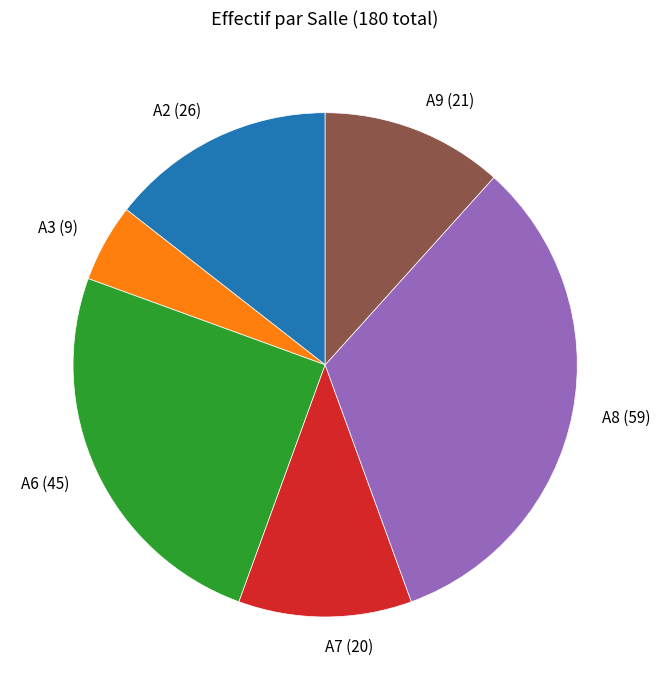

True or false: A9 accounts for 12% of the total.

True